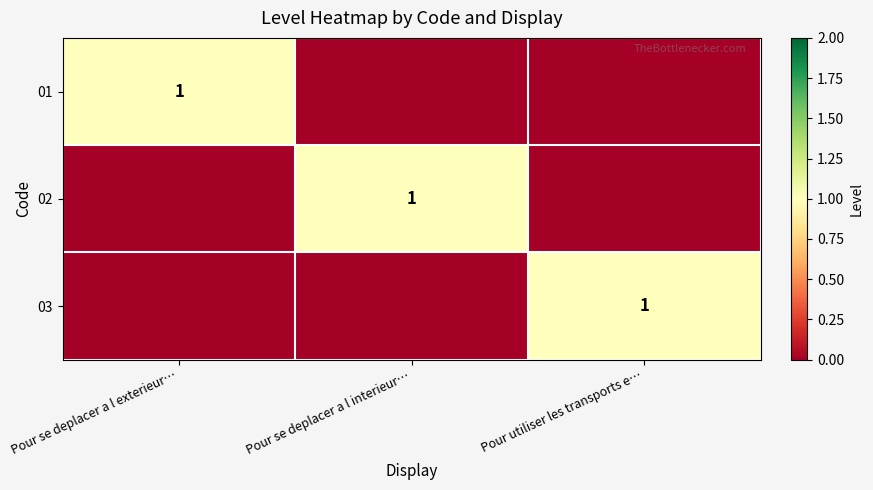

The 02 series shows 2 at Pour se deplacer a l interieur…. True or false?

False